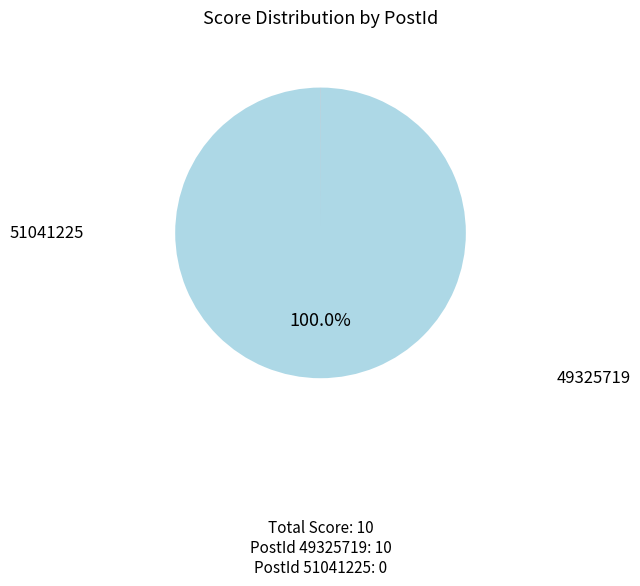

Does any single category account for the majority?

Yes